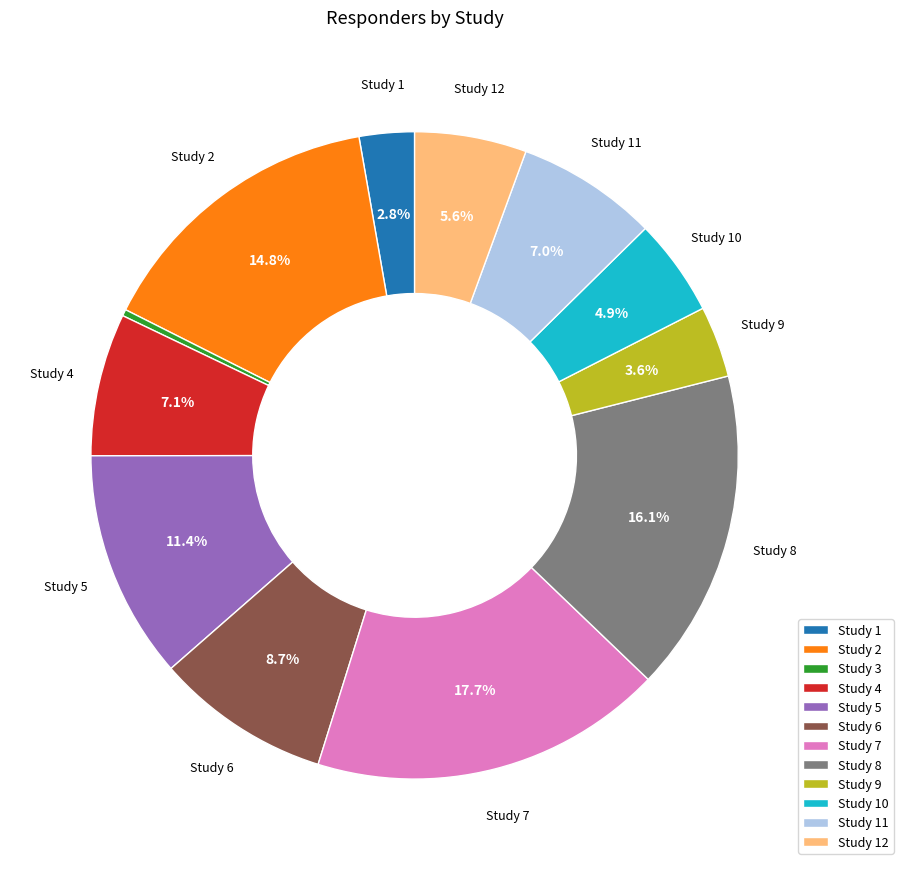

Does any single category account for the majority?

No